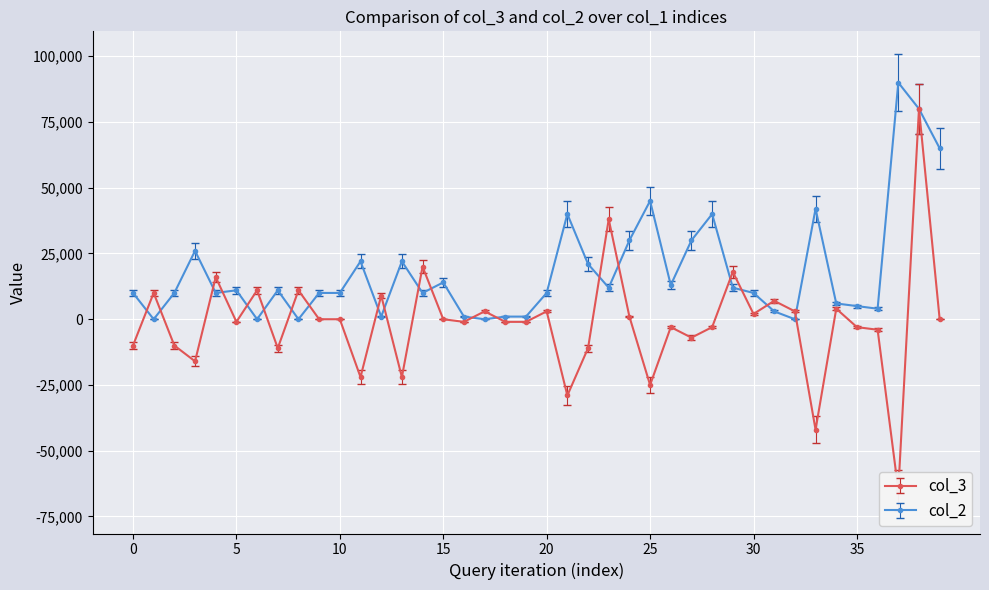

At 26000, list the series in order from largest to smallest.

col_3, col_2